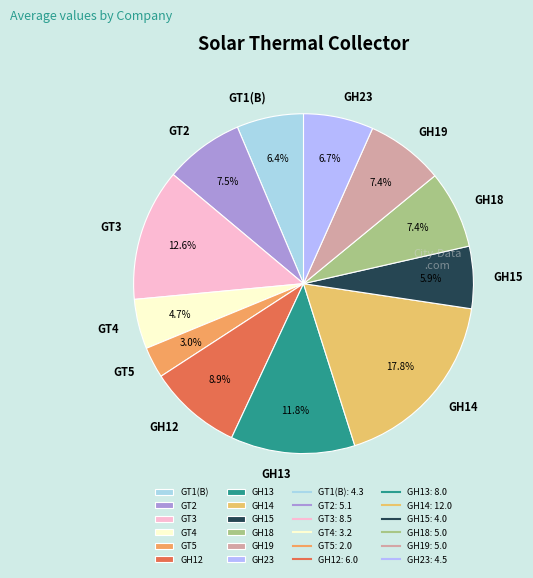

Which slice is the smallest?

GT5